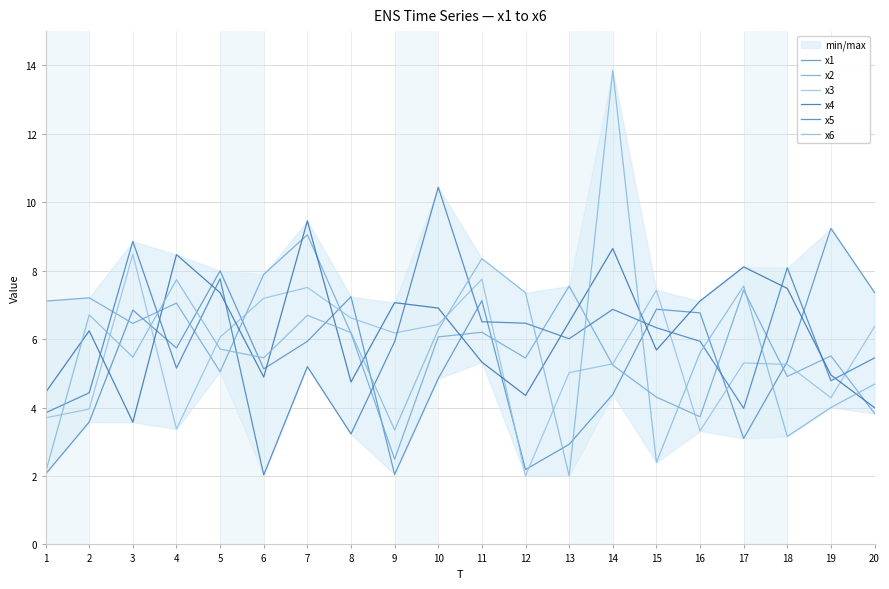

Reading left to right, what are all the values shown in this chart?

x1: 2.1	3.6	6.8	5.7	8.0	5.1	5.9	7.2	2.0	4.8	7.1	2.2	2.9	4.4	6.9	6.8	3.1	5.3	9.2	7.4
x2: 7.1	7.2	6.5	7.1	5.0	7.9	9.0	6.2	2.5	6.1	6.2	5.4	7.6	5.2	4.3	3.7	7.4	4.9	5.5	3.8
x3: 3.7	4.0	8.5	3.4	6.1	7.2	7.5	6.6	6.2	6.4	7.8	2.0	5.0	5.3	7.4	3.3	5.3	5.3	4.3	6.4
x4: 4.4	6.2	3.6	8.5	7.4	4.9	9.5	4.7	7.1	6.9	5.3	4.4	6.5	8.6	5.7	7.1	8.1	7.5	4.9	4.0
x5: 3.8	4.4	8.9	5.2	7.8	2.0	5.2	3.2	5.9	10.4	6.5	6.5	6.0	6.9	6.3	5.9	4.0	8.1	4.8	5.5
x6: 2.1	6.7	5.5	7.7	5.7	5.5	6.7	6.2	3.3	6.3	8.4	7.4	2.0	13.9	2.4	5.6	7.5	3.2	4.0	4.7